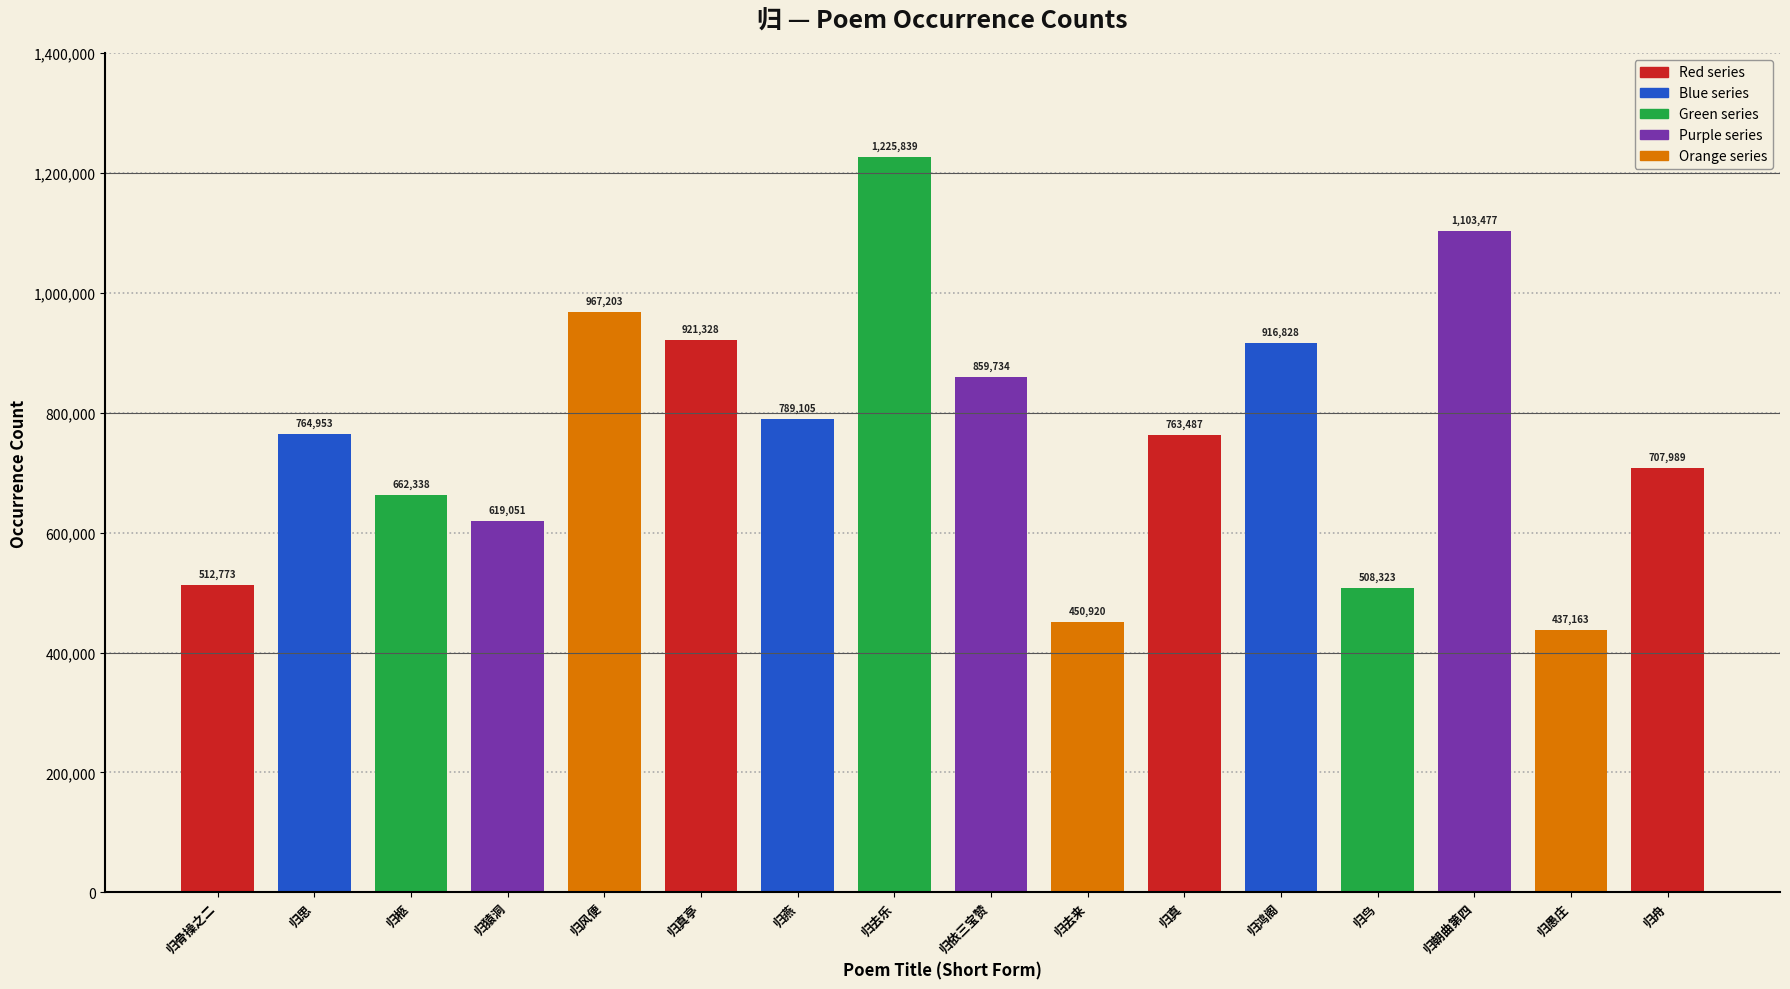

List the labels in order of value, largest first.

归去乐, 归朝曲第四, 归风便, 归真亭, 归鸿阁, 归依三宝赞, 归燕, 归思, 归真, 归舟, 归柩, 归猿洞, 归骨操之二, 归鸟, 归去来, 归愚庄